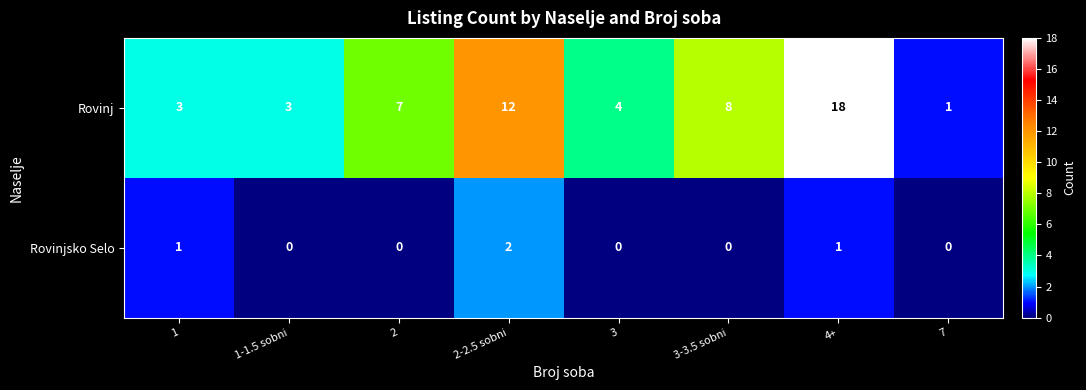

The Rovinj series shows 6 at 2-2.5 sobni. True or false?

False